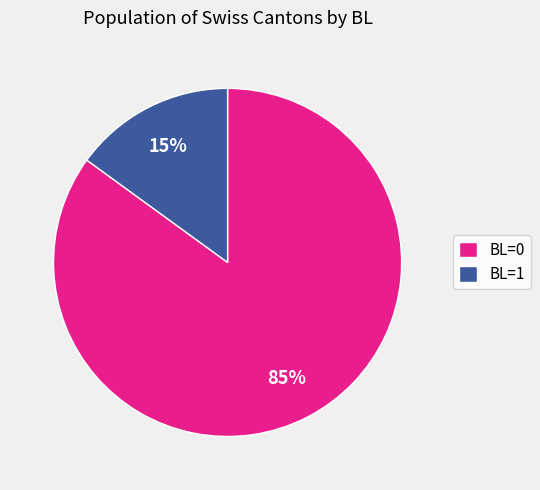

How many segments does this pie chart have?

2